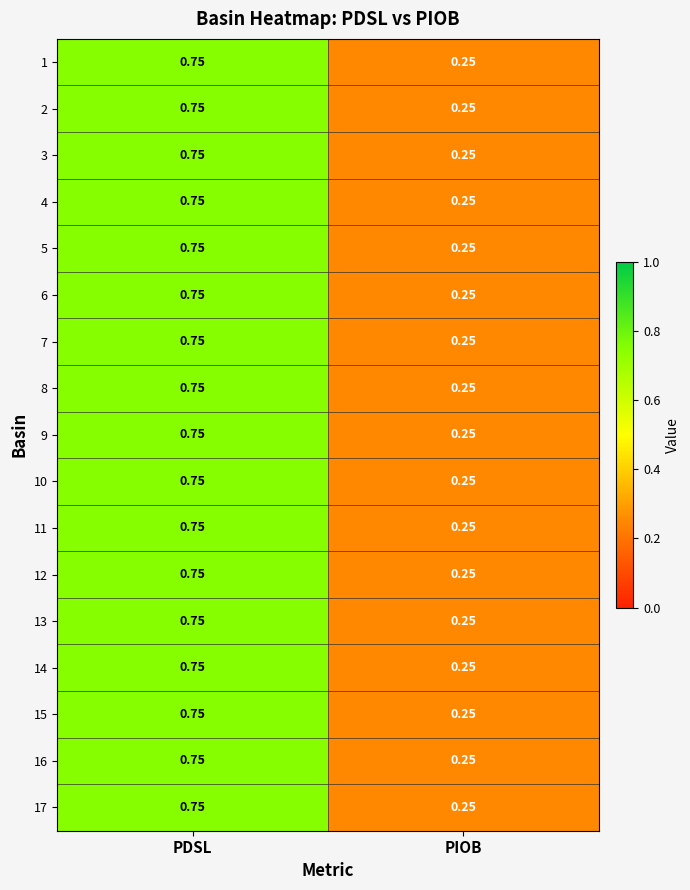

At which category is the sum across all series the highest?

PDSL